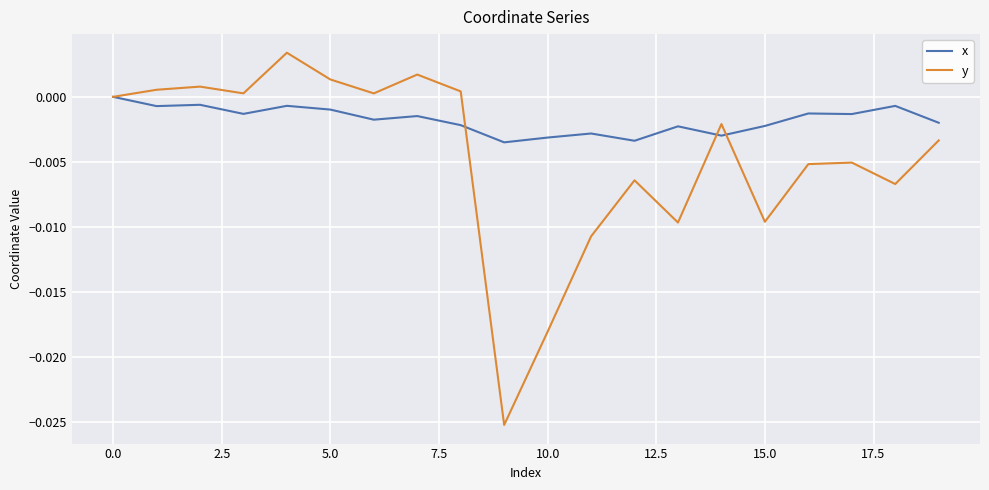

Rank the series by their average value, from highest to lowest.

x, y